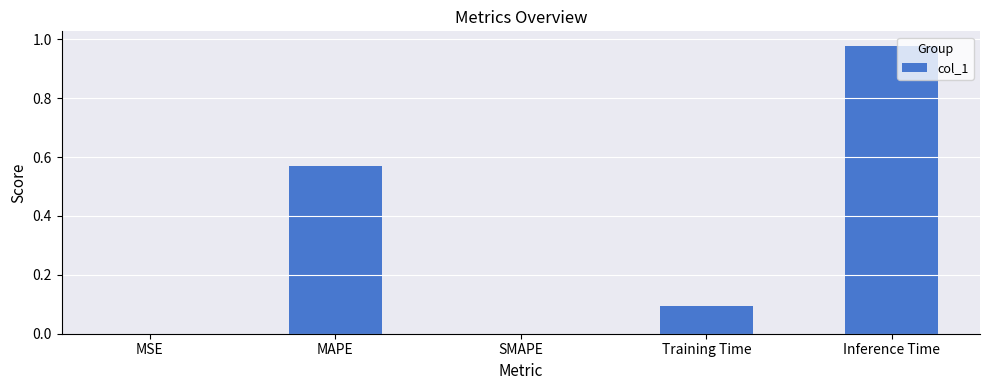

What is the change in value from Training Time to Inference Time?

+0.9